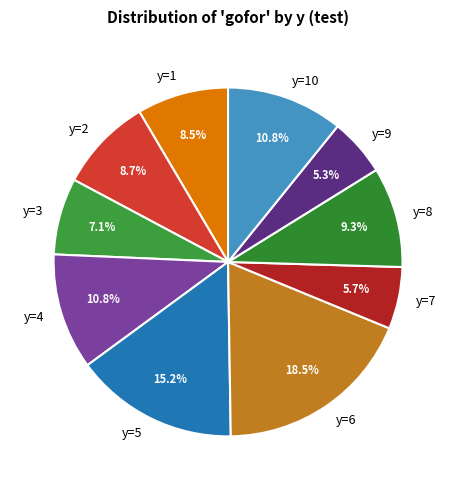

What percentage do y=10 and y=4 together represent?

21.6%